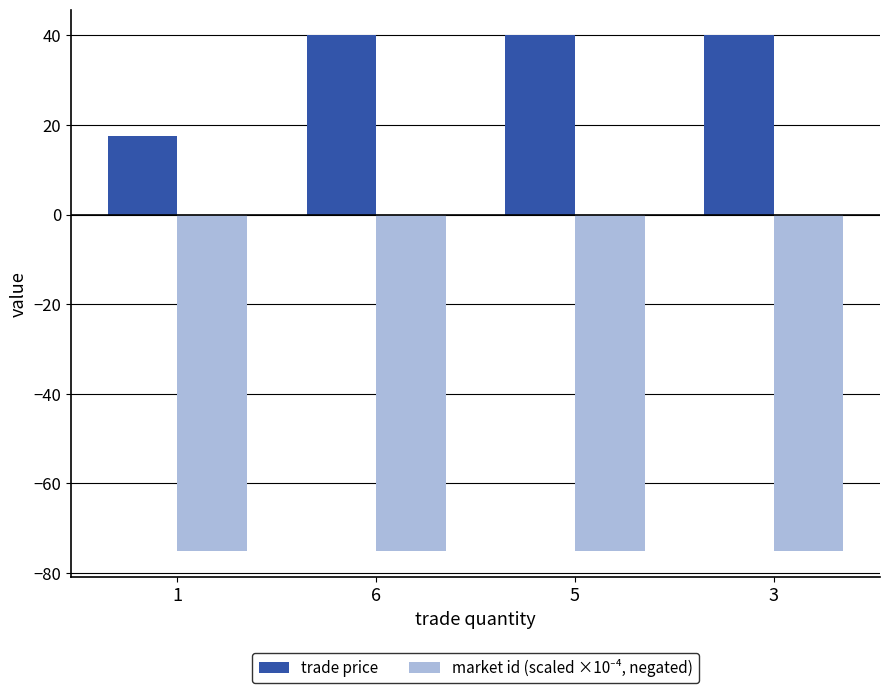

What is the total value across all series at 6?

-35.2